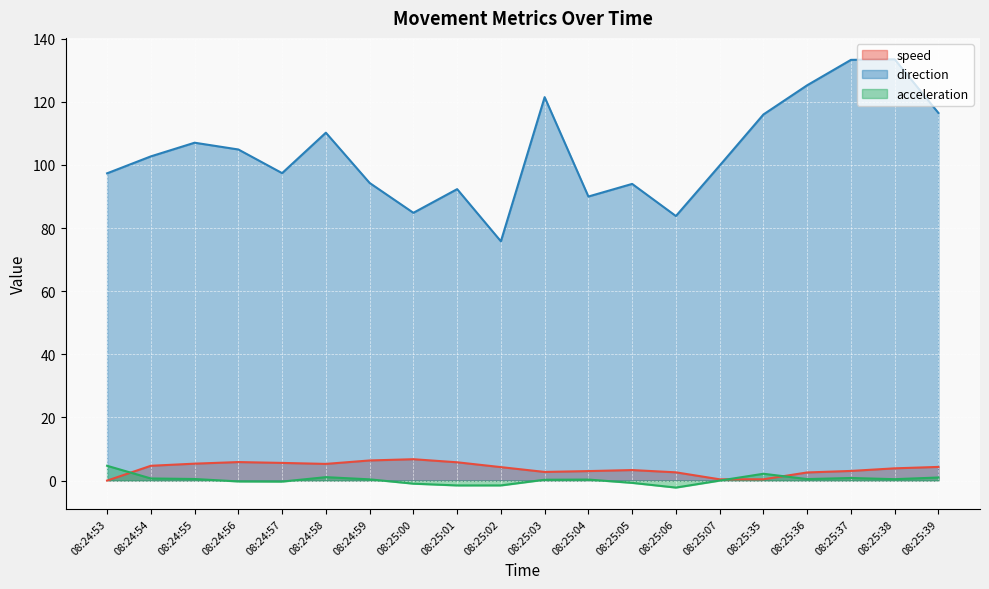

Rank the series at 08:25:37 from lowest to highest value.

acceleration, speed, direction